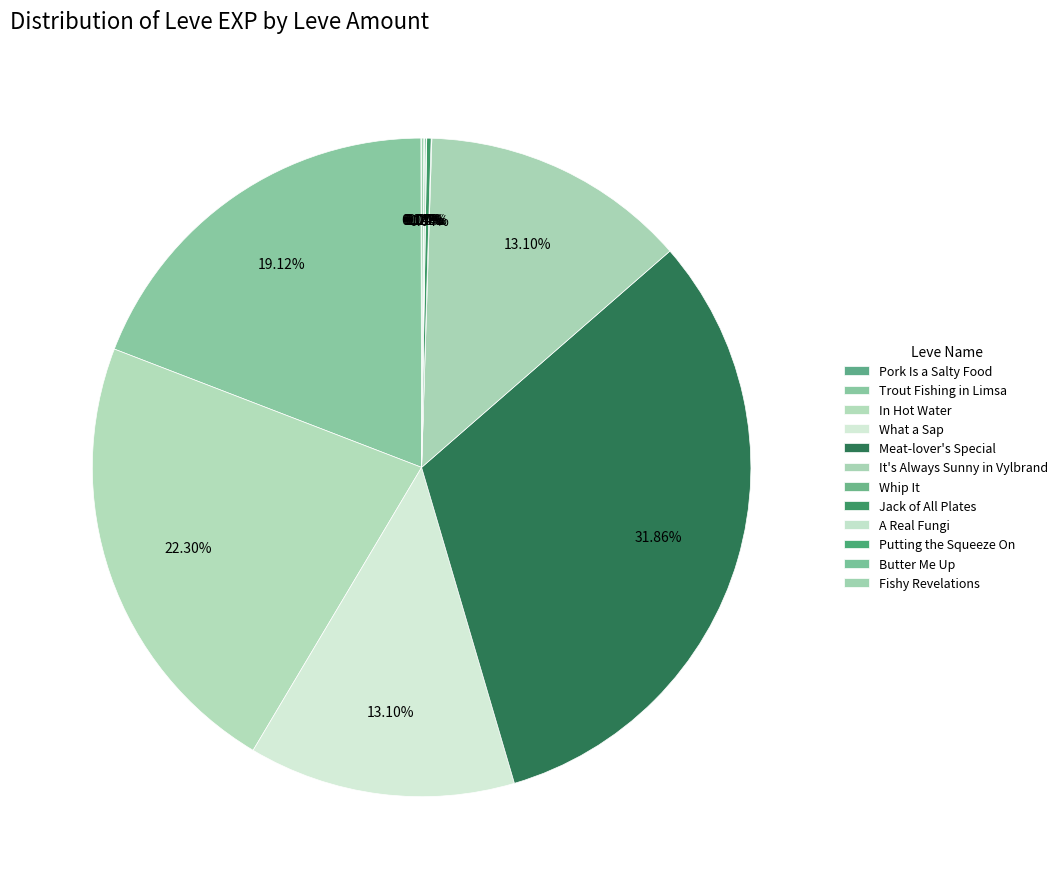

What is the largest slice in the pie chart?

Meat-lover's Special